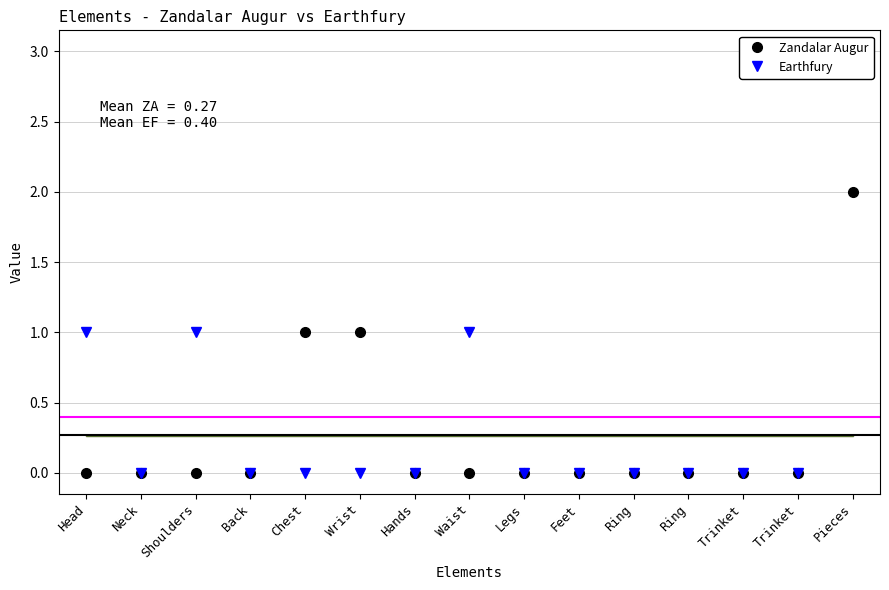

In Earthfury, how many points are higher than both neighbors (excluding endpoints)?

2